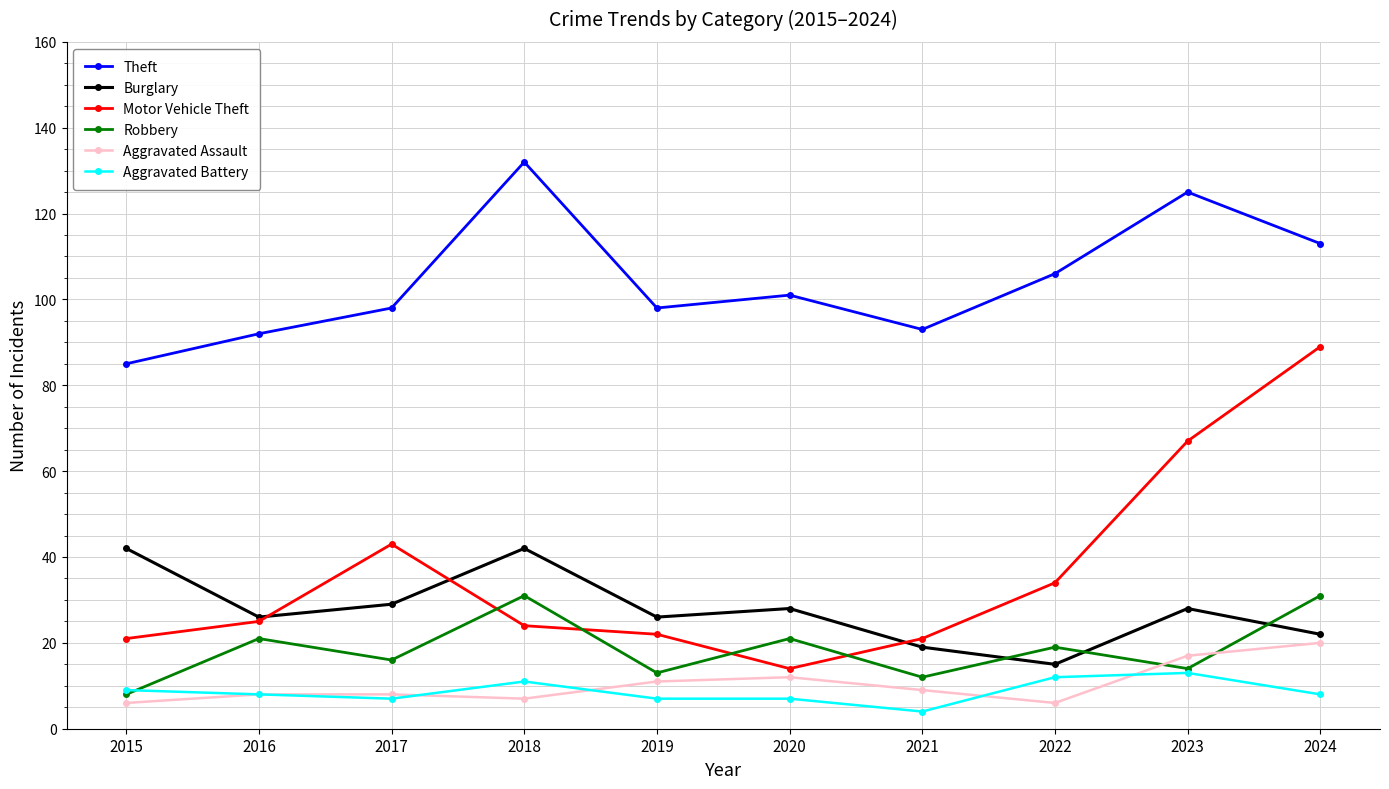

At which label does Theft reach its minimum?

2015